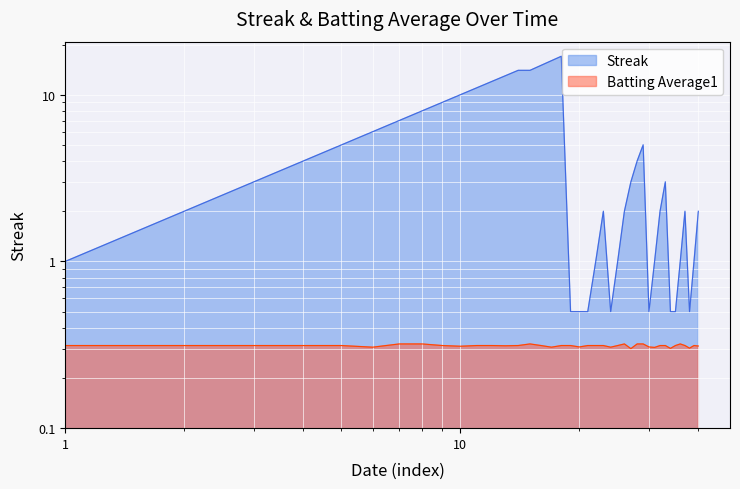

True or false: Streak has a value of 19.2 at 2010-07-21.

False